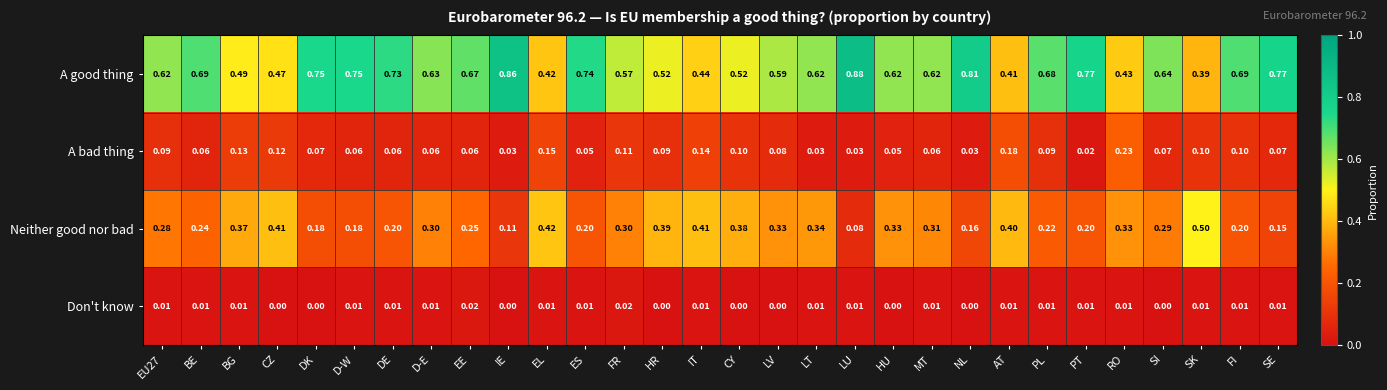

At LT, list the series in order from largest to smallest.

A good thing, Neither good nor bad, A bad thing, Don't know